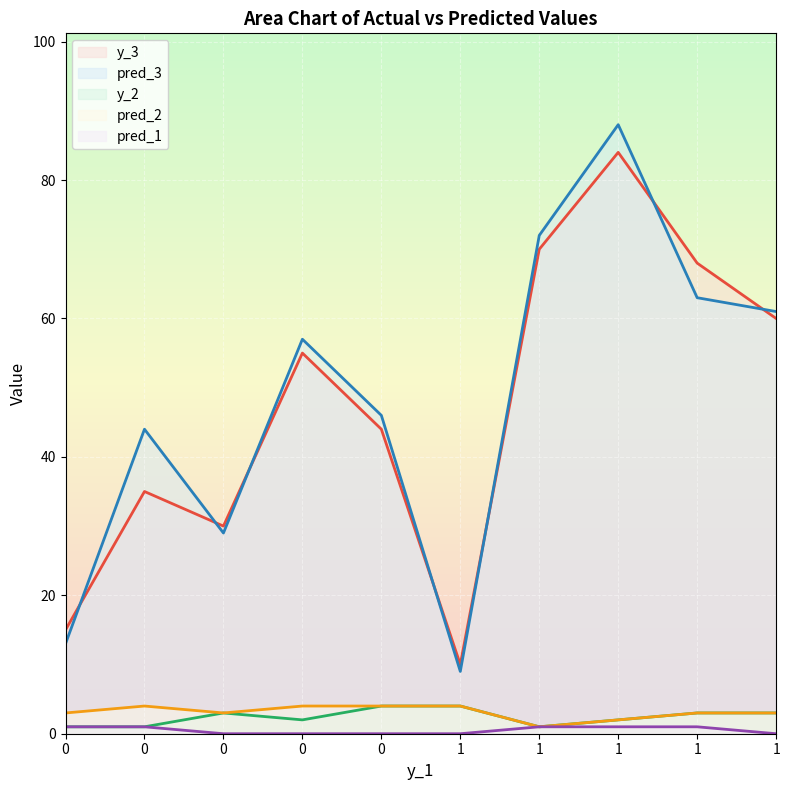

In pred_3, how many points are higher than both neighbors (excluding endpoints)?

3